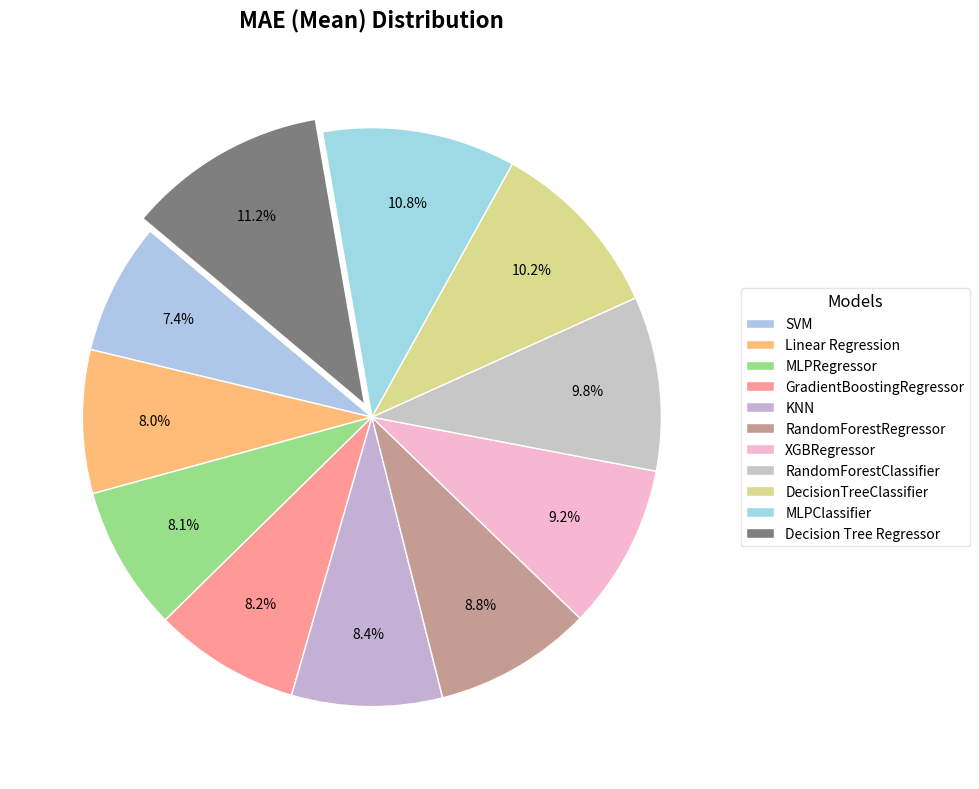

What is the change in value from Linear Regression to RandomForestRegressor?

+76.4